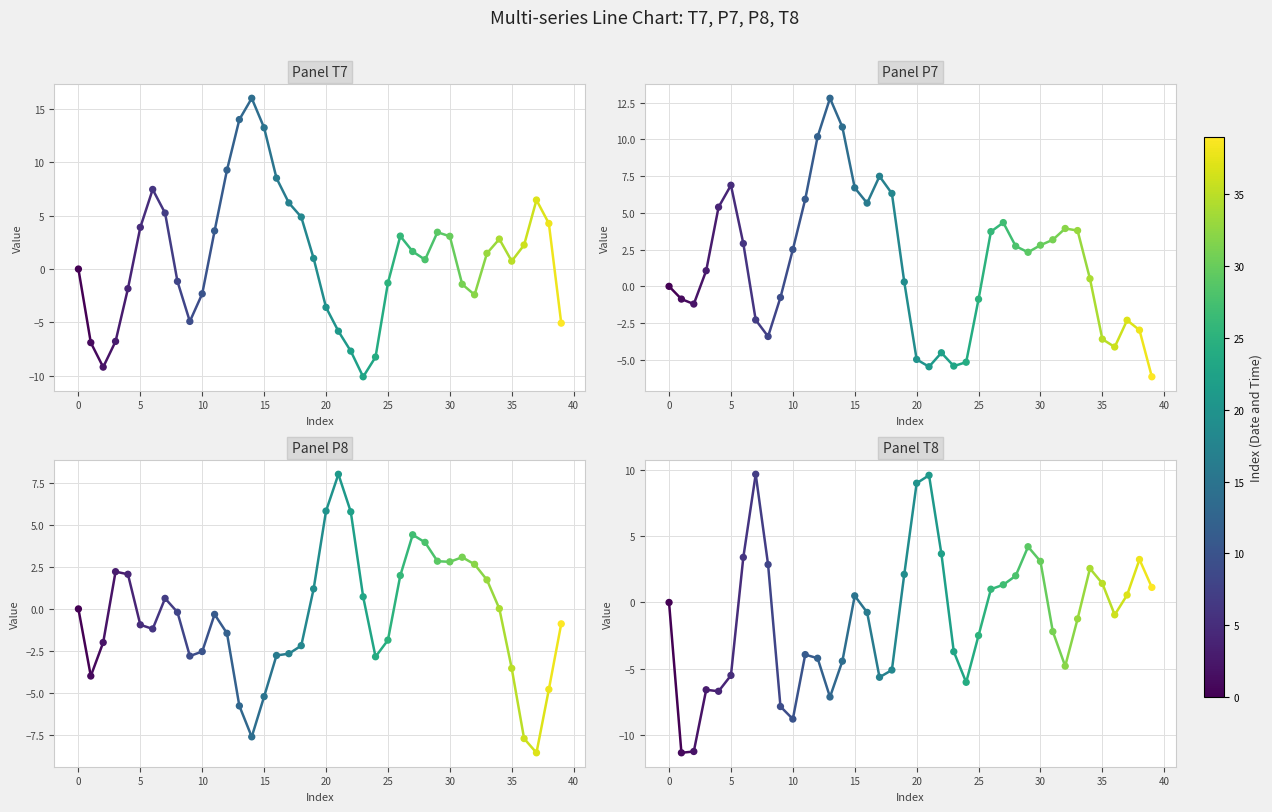

At which category is the sum across all series the highest?

15